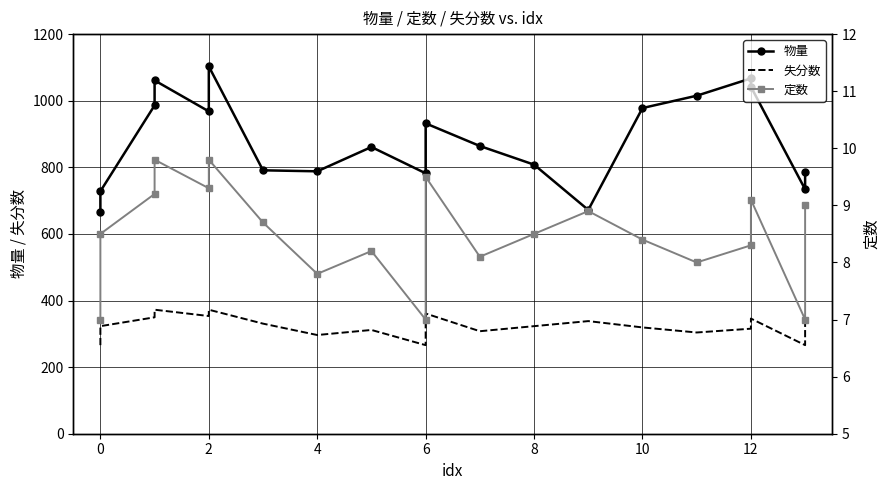

The 物量 series shows 728.0 at 0. True or false?

True